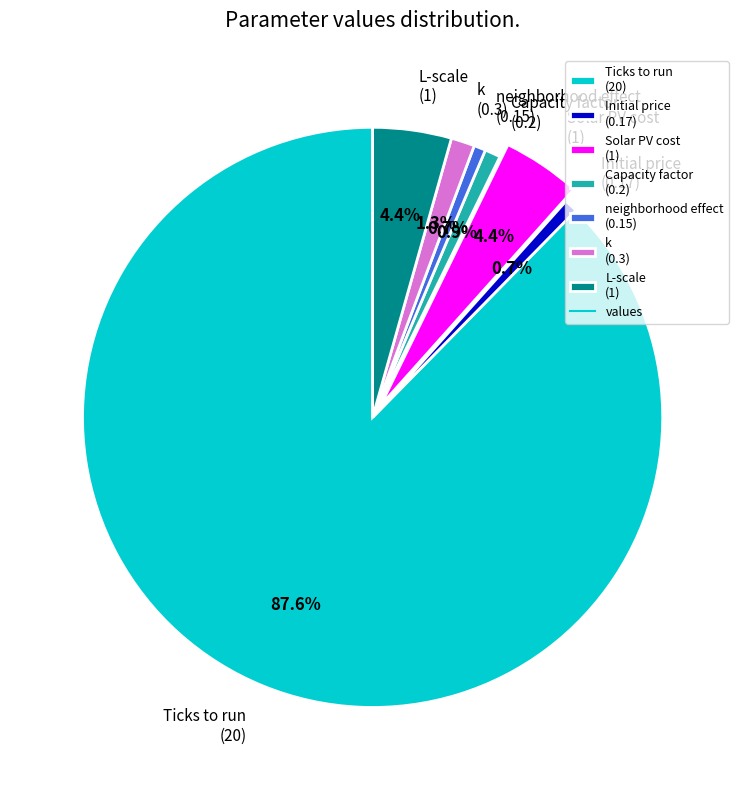

What portion of the pie excludes Initial price?

99.3%